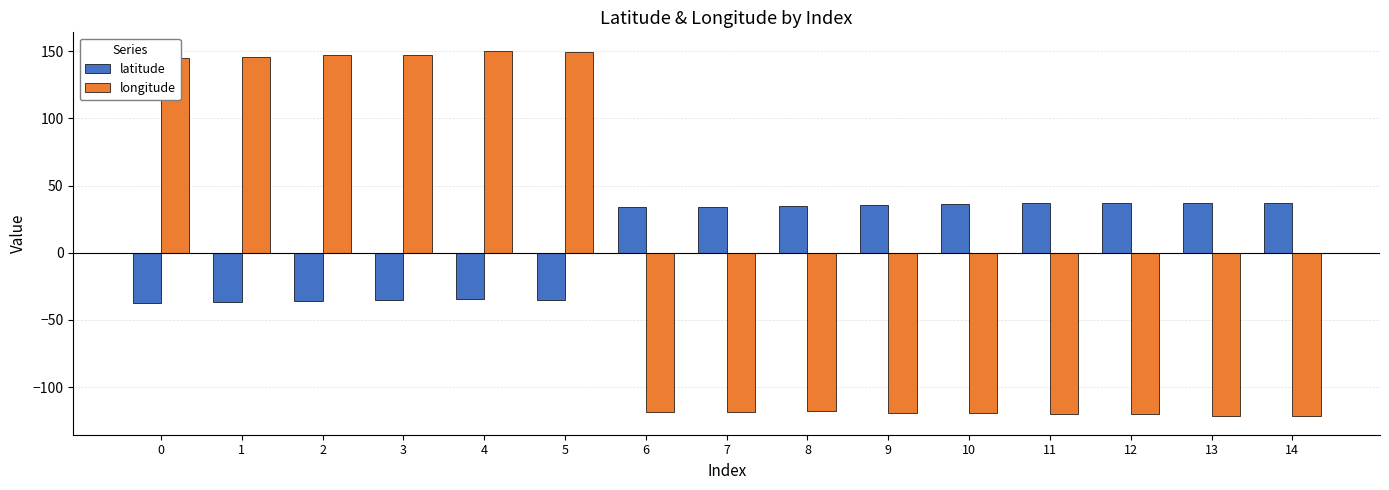

What is the average value of the longitude series?

-12.8